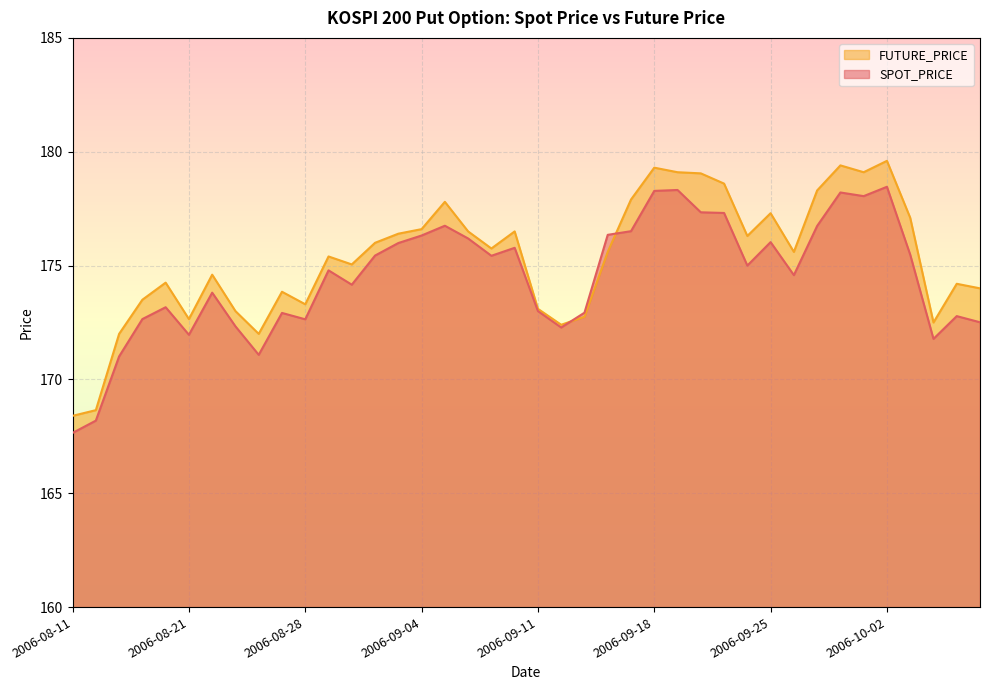

Does the chart display data point markers on the line(s)?

No